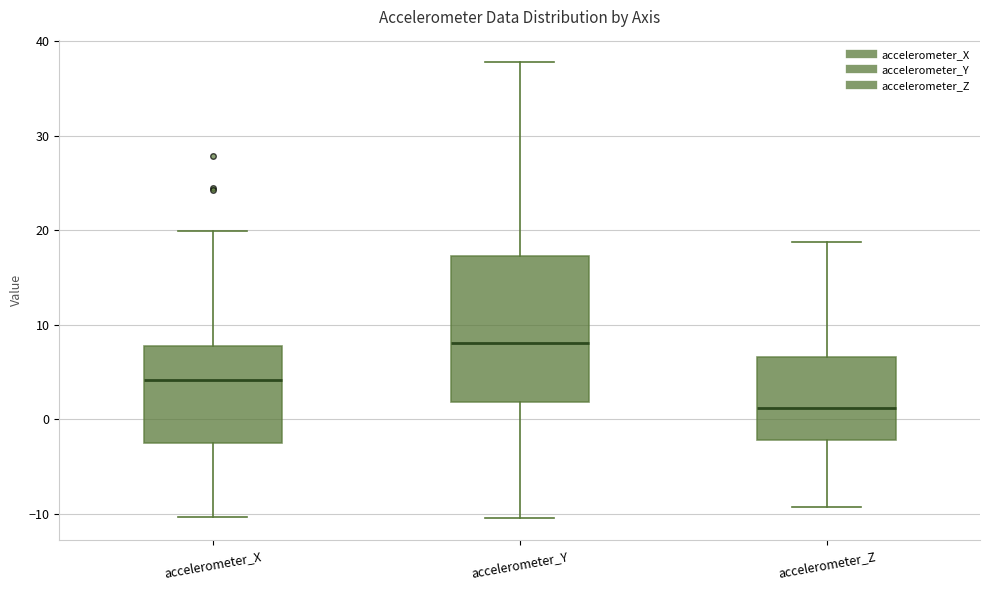

Which box is the tallest, from its lower edge to its upper edge?

accelerometer_Y